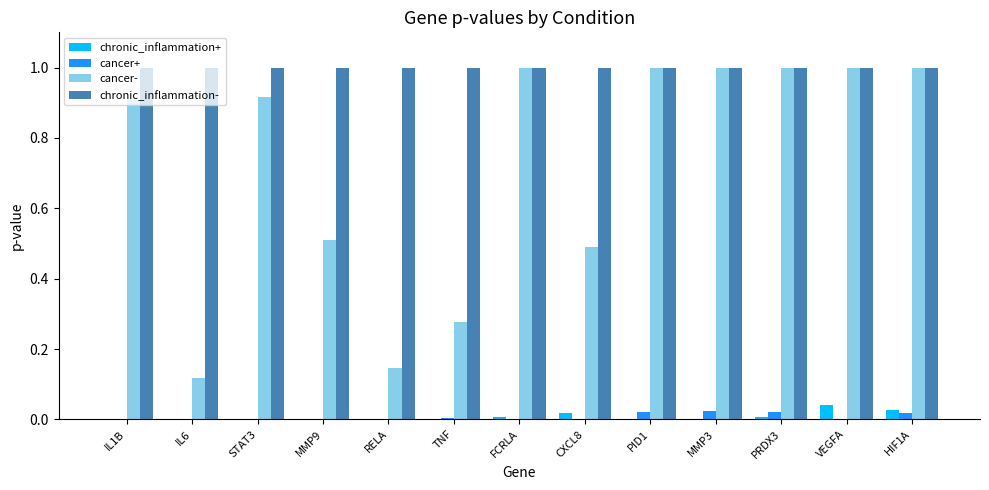

Which series has the widest spread of values?

cancer-